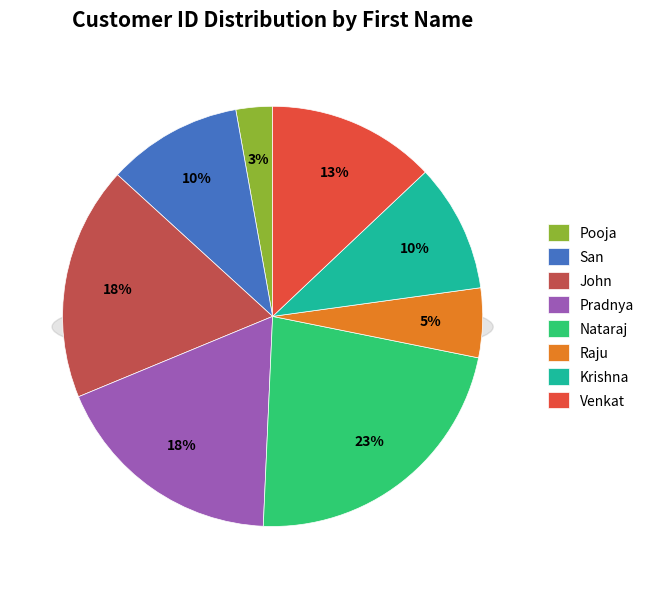

To the nearest percent, what is the combined percentage of Pradnya and Raju?

23%